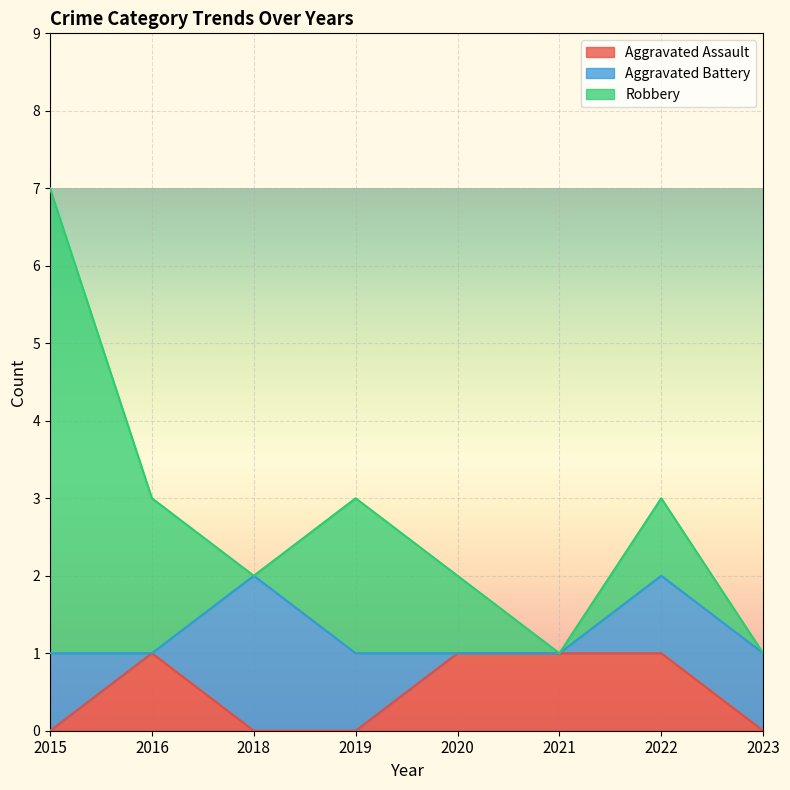

Which series changed the most between 2016 and 2020?

Robbery